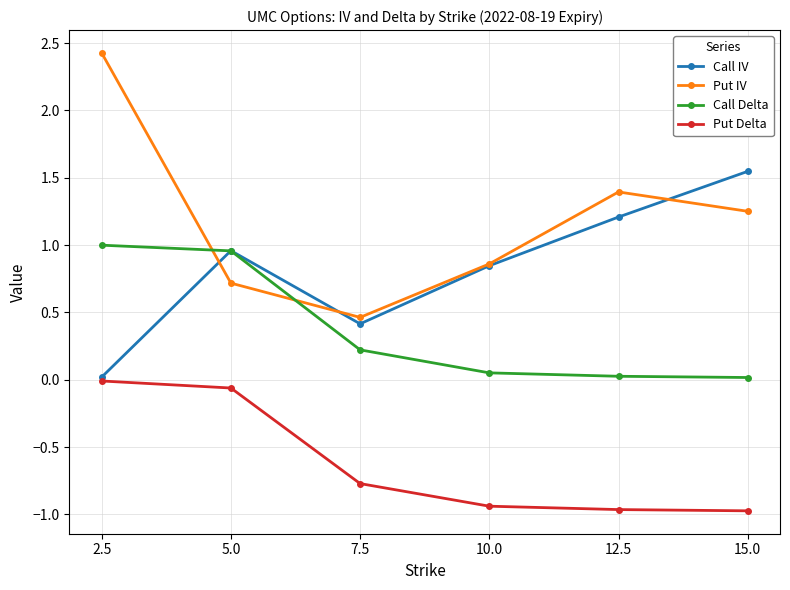

Does the chart display data point markers on the line(s)?

Yes